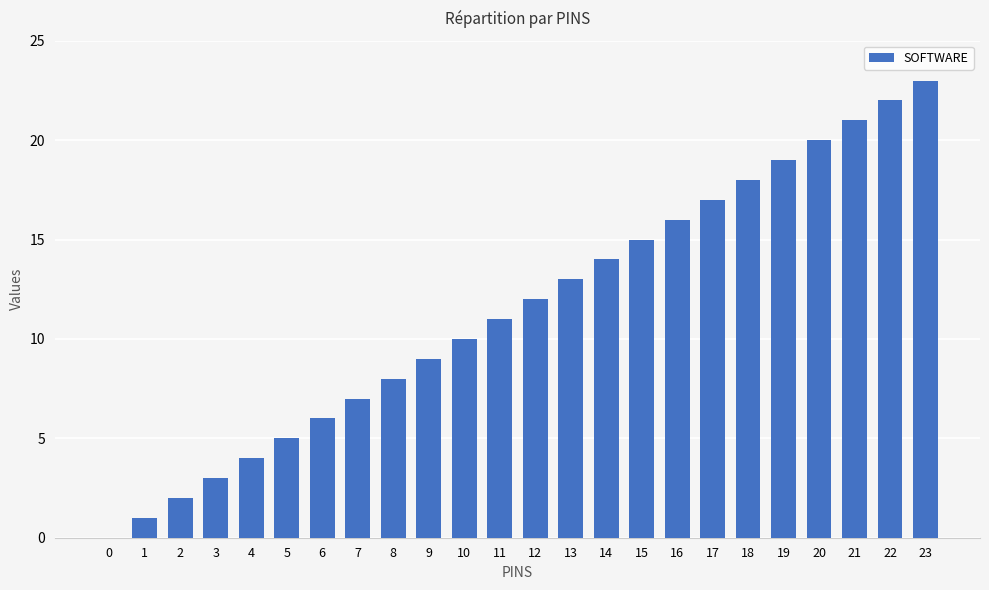

What is the change in value from 7 to 17?

+10